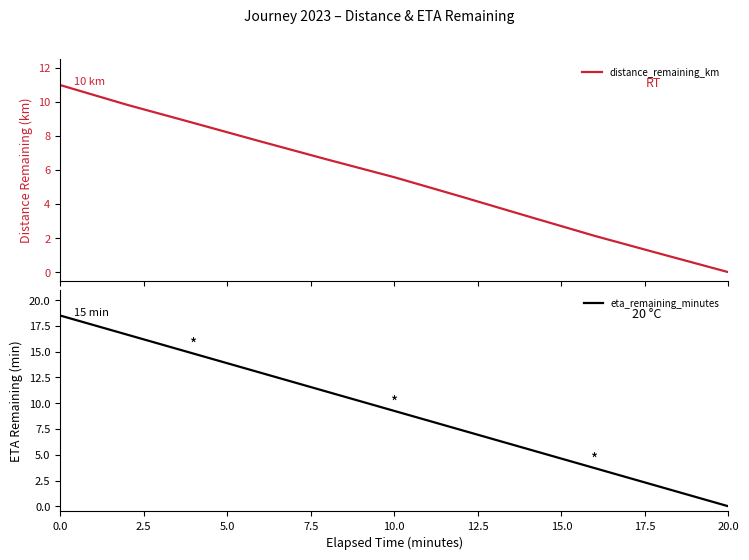

List the series in order of their peak value, highest first.

eta_remaining_minutes, distance_remaining_km